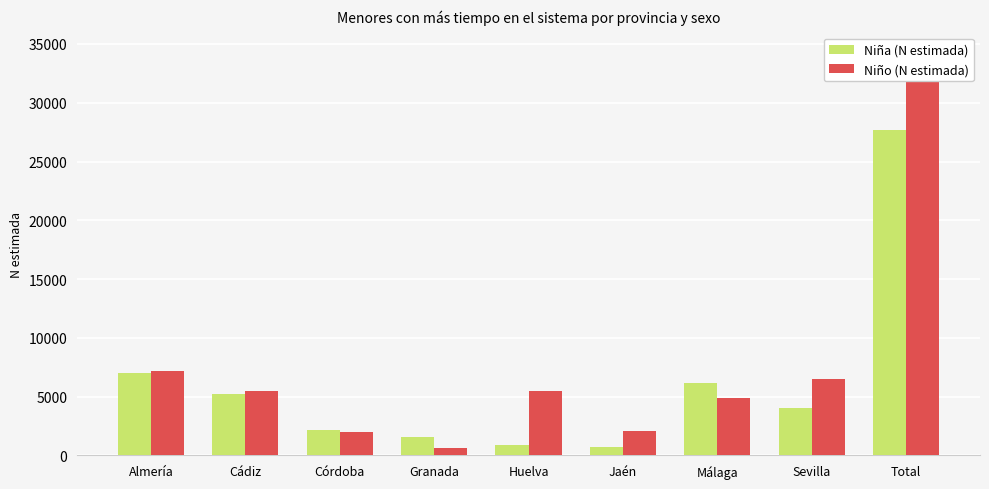

List the labels in order of Niña (N estimada) value, smallest first.

Jaén, Huelva, Granada, Córdoba, Sevilla, Cádiz, Málaga, Almería, Total